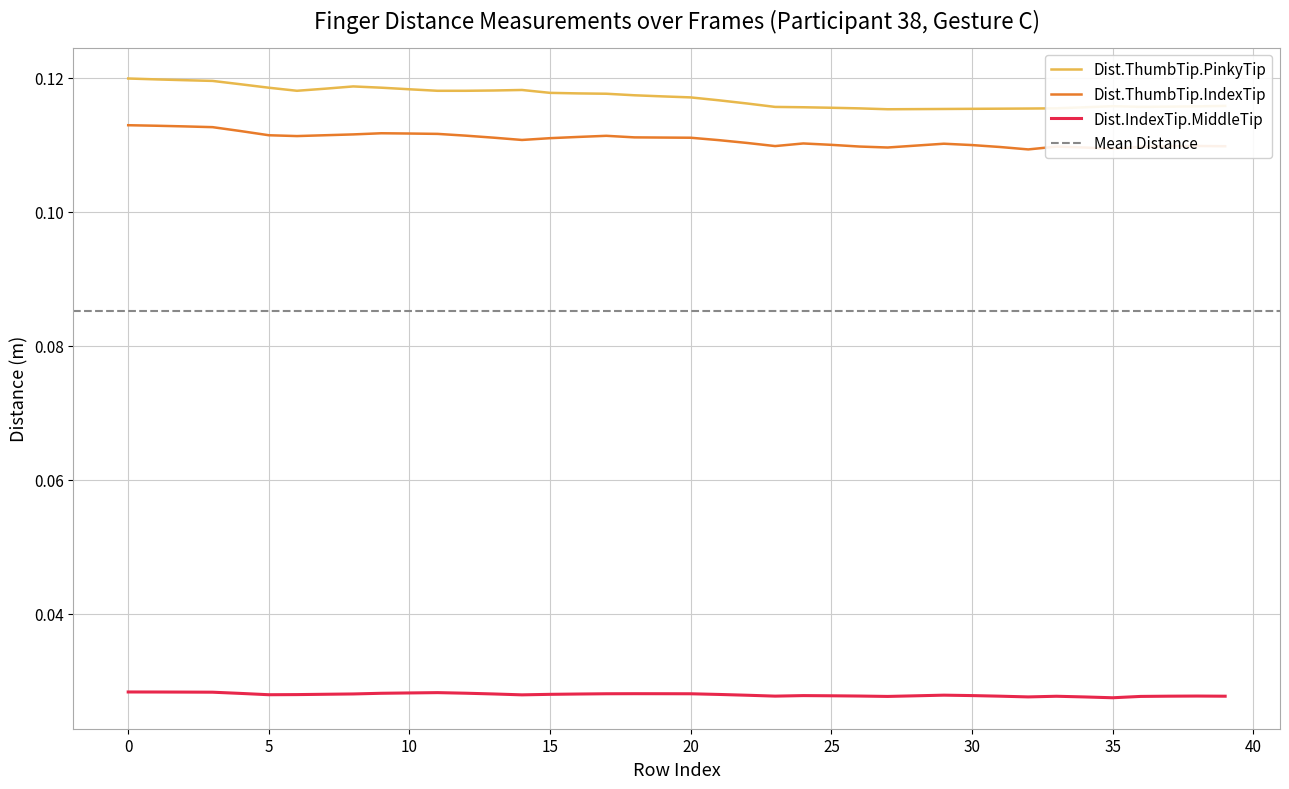

What is the value of the Dist.ThumbTip.IndexTip point at the 31st from the left?

0.1